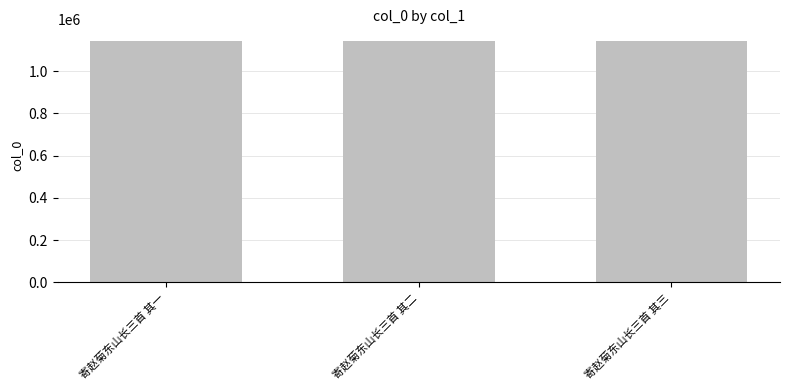

What is the approximate value at 寄赵菊东山长三首 其三?

1141212